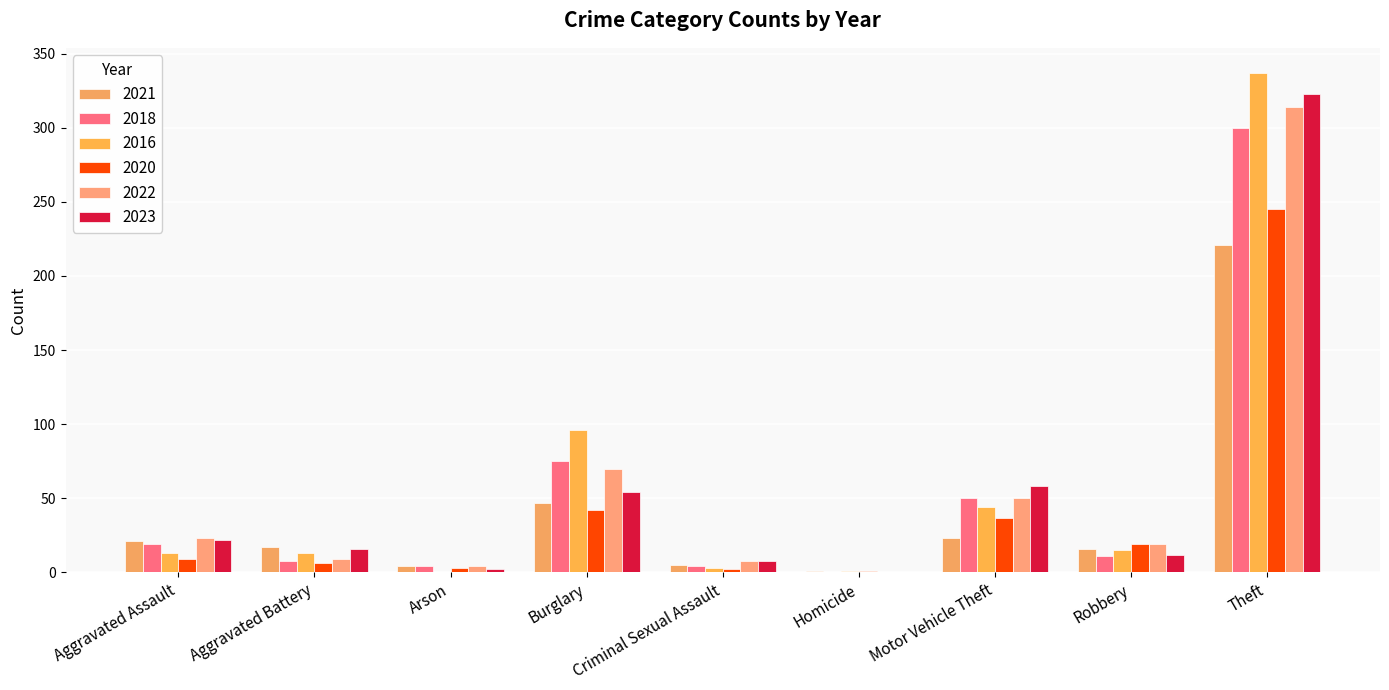

Count the number of data series in this chart.

6